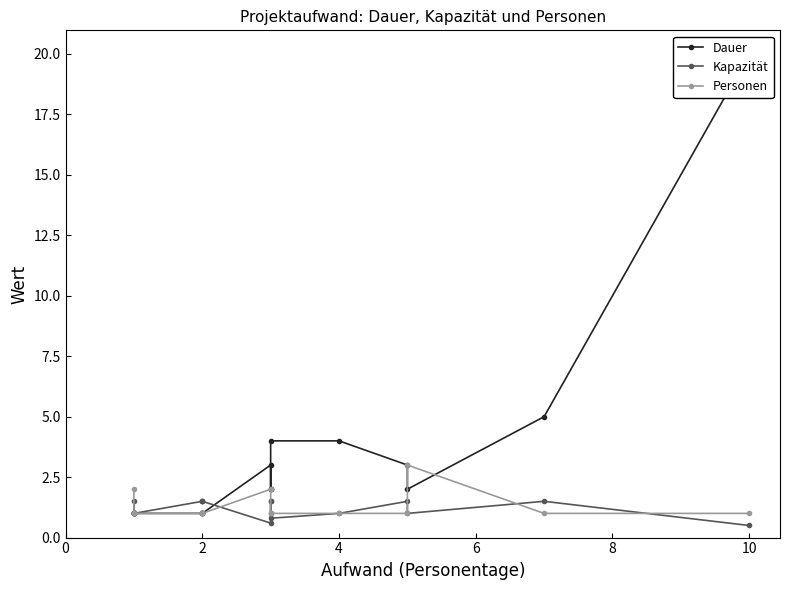

Is it true that Dauer equals 1.0 at 2?

True